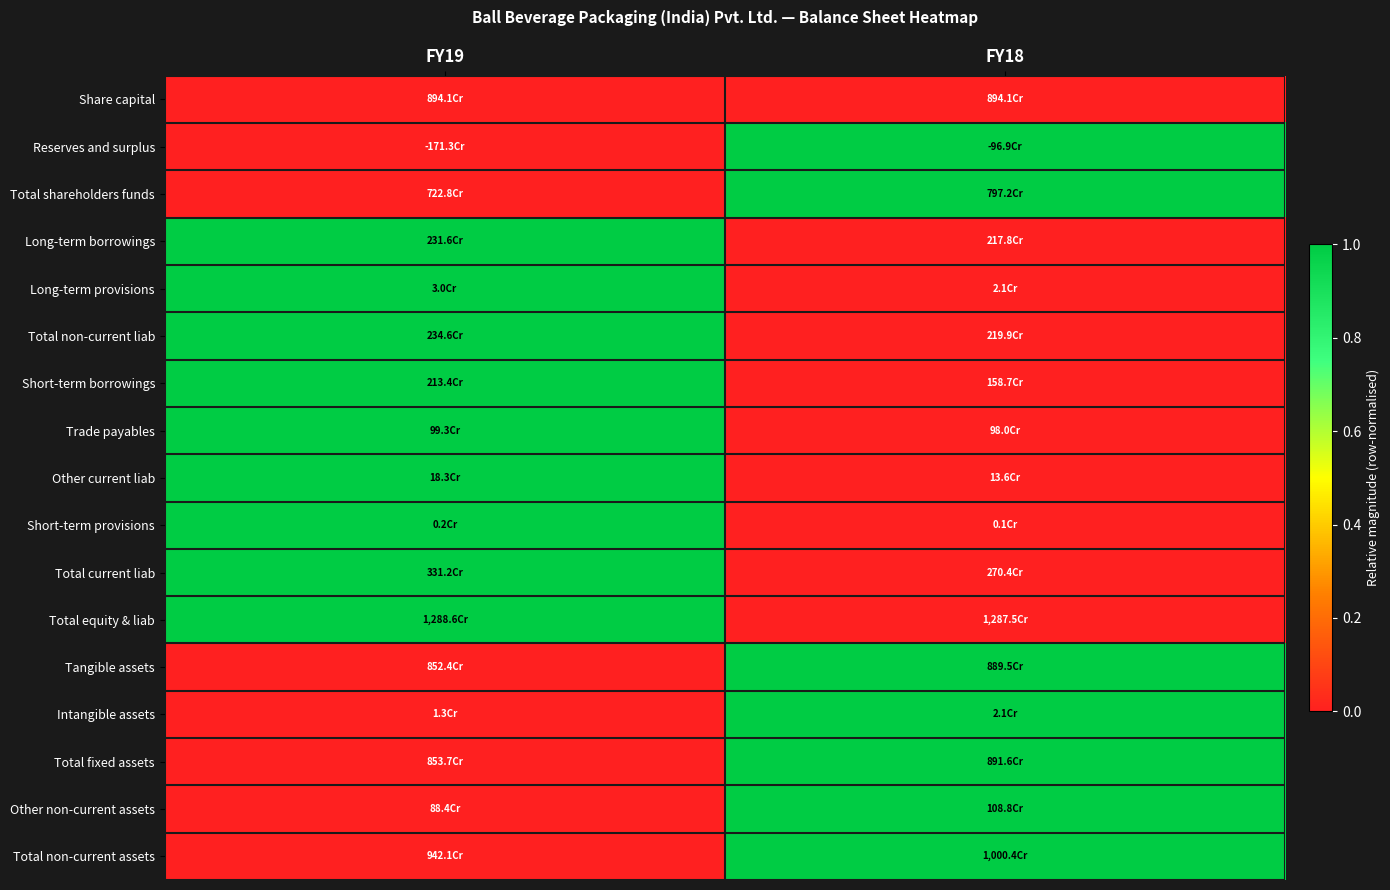

At which category is the sum across all series the highest?

FY19